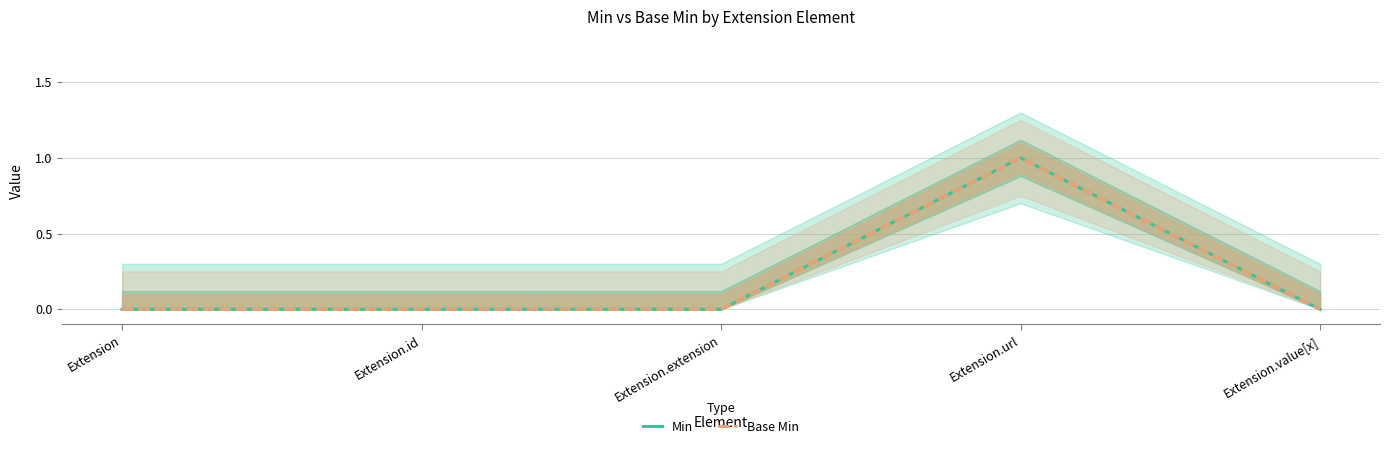

What is the difference between the maximum and minimum values in the Min series?

1